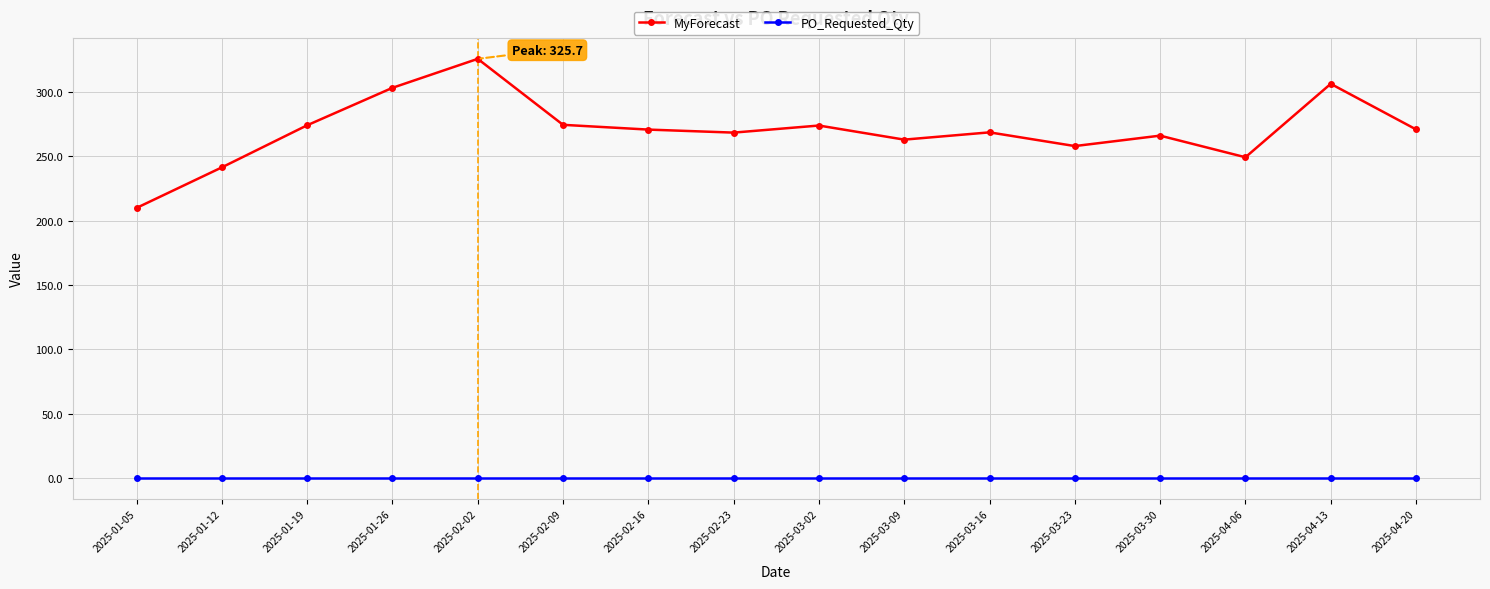

What is the sum of all MyForecast values?

4323.8